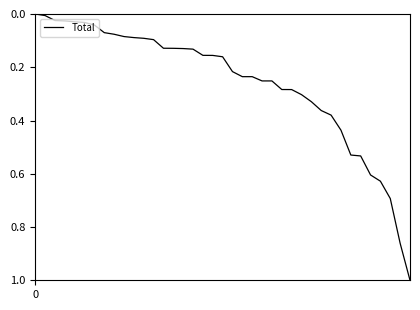

What is the maximum value shown in the chart?

1.0